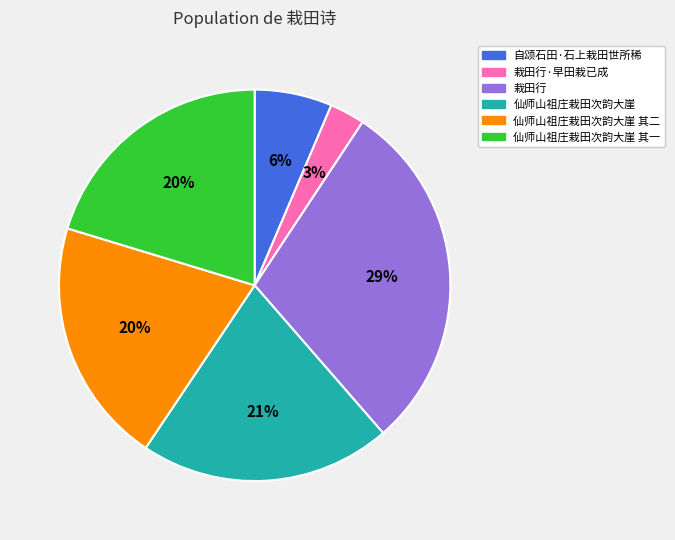

To the nearest percent, what is the average slice percentage?

17%